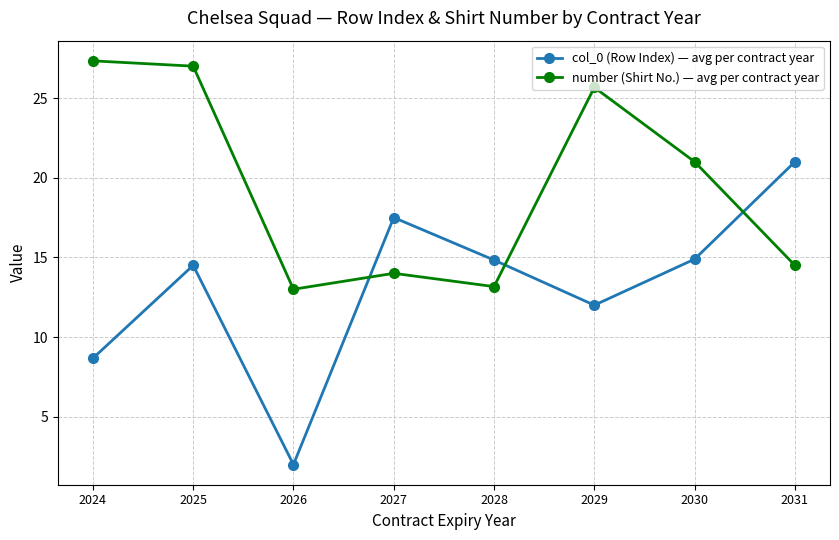

What is the sum of all number (Shirt No.) — avg per contract year values?

155.7